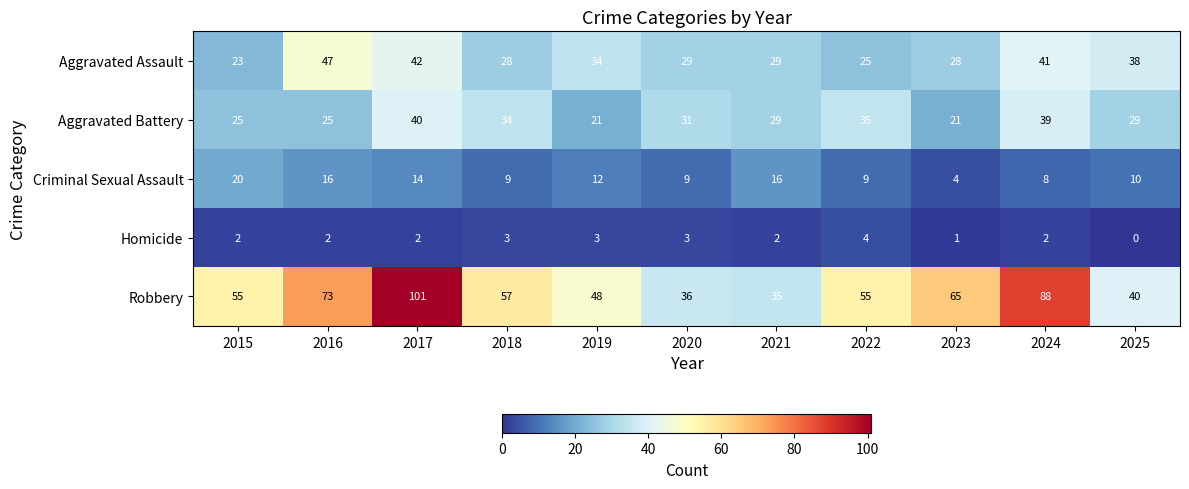

Between 2018 and 2022, which series saw the biggest shift?

Aggravated Assault